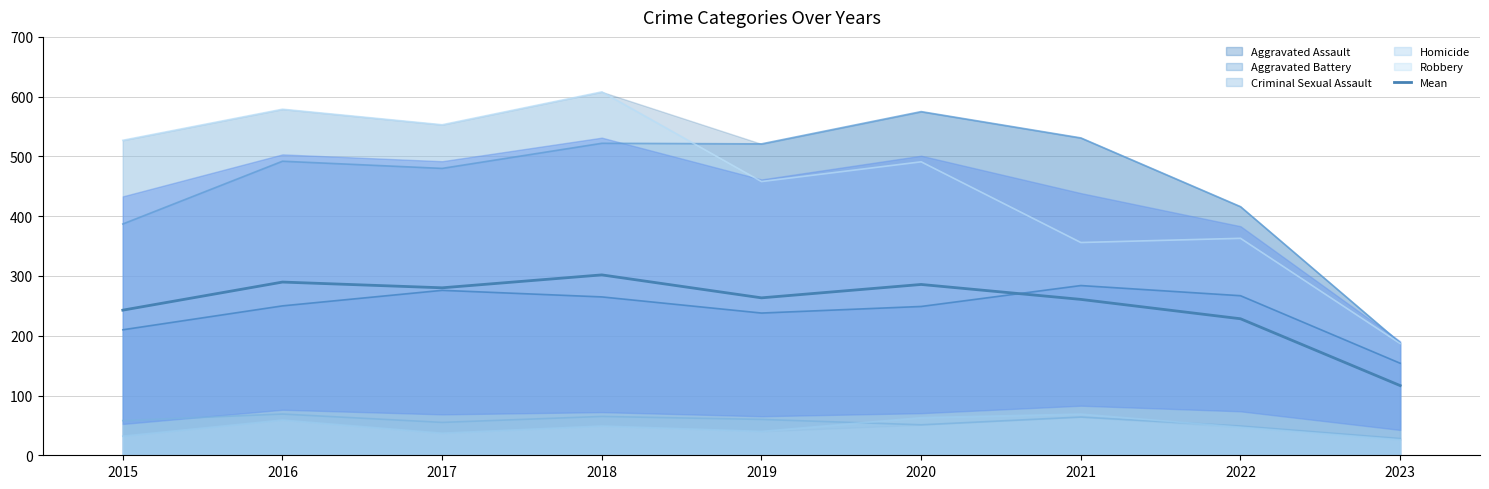

How many points are higher than both their immediate neighbors (excluding endpoints)?

3